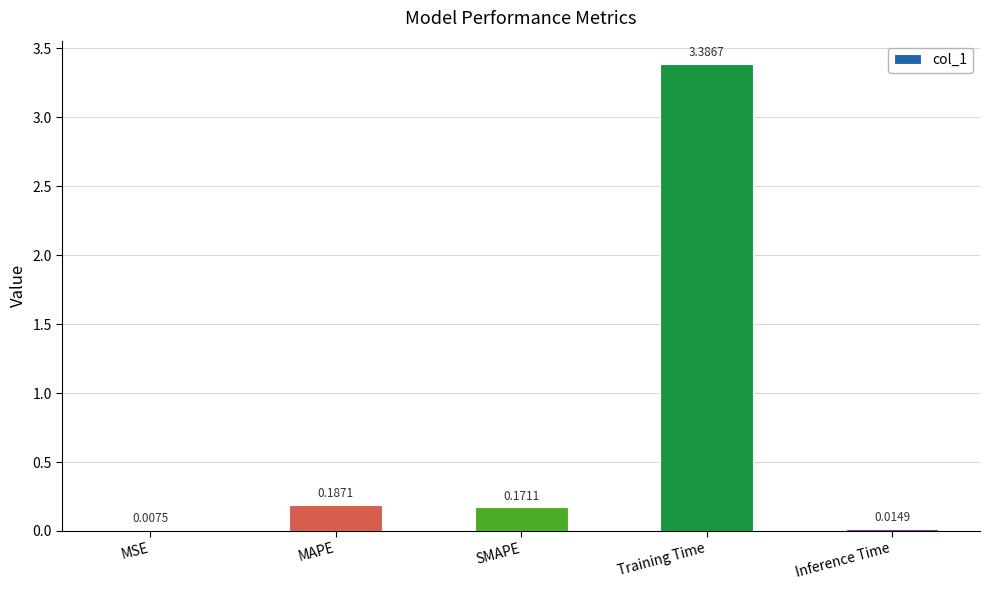

Which label corresponds to the largest value in the chart?

Training Time